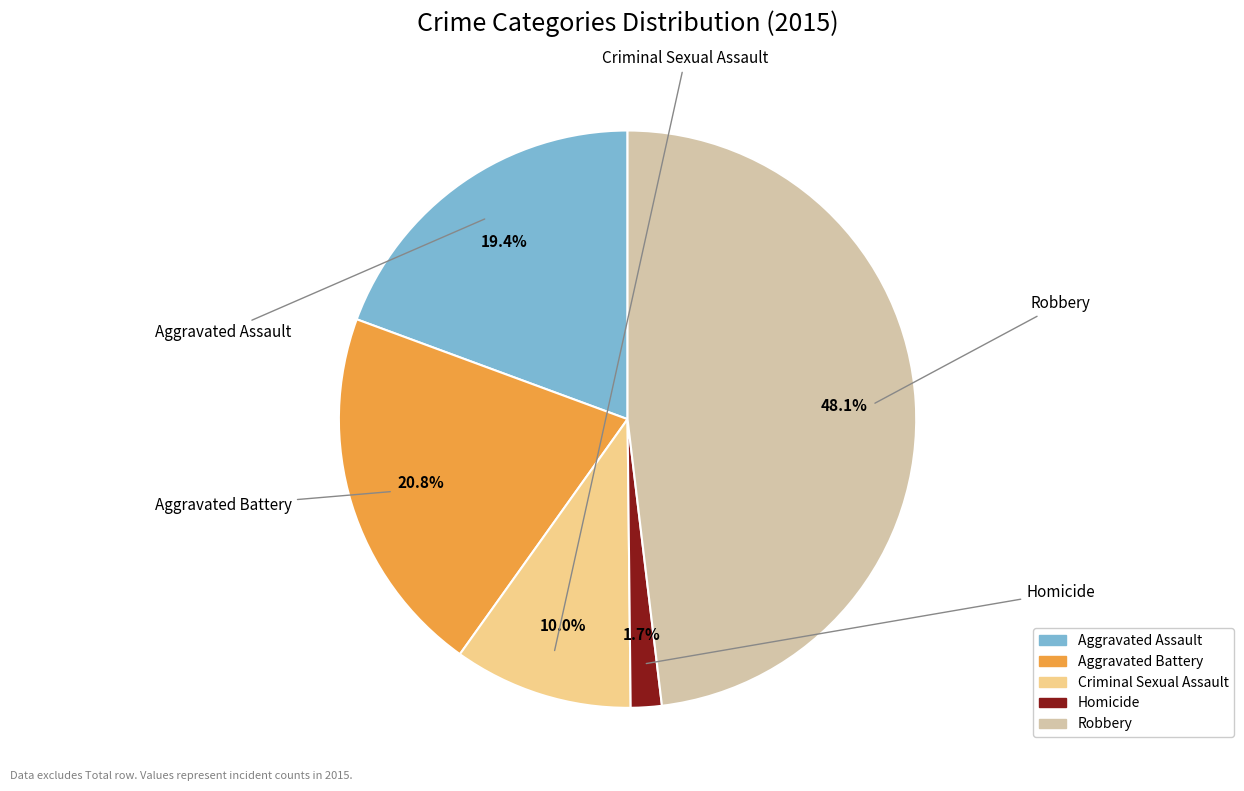

Is it true that Aggravated Assault is 31% of the pie?

False